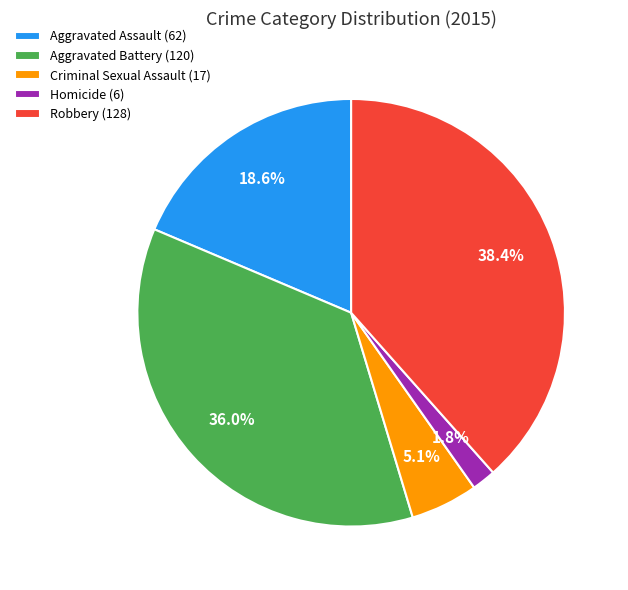

Rank the categories by value from lowest to highest.

Homicide, Criminal Sexual Assault, Aggravated Assault, Aggravated Battery, Robbery